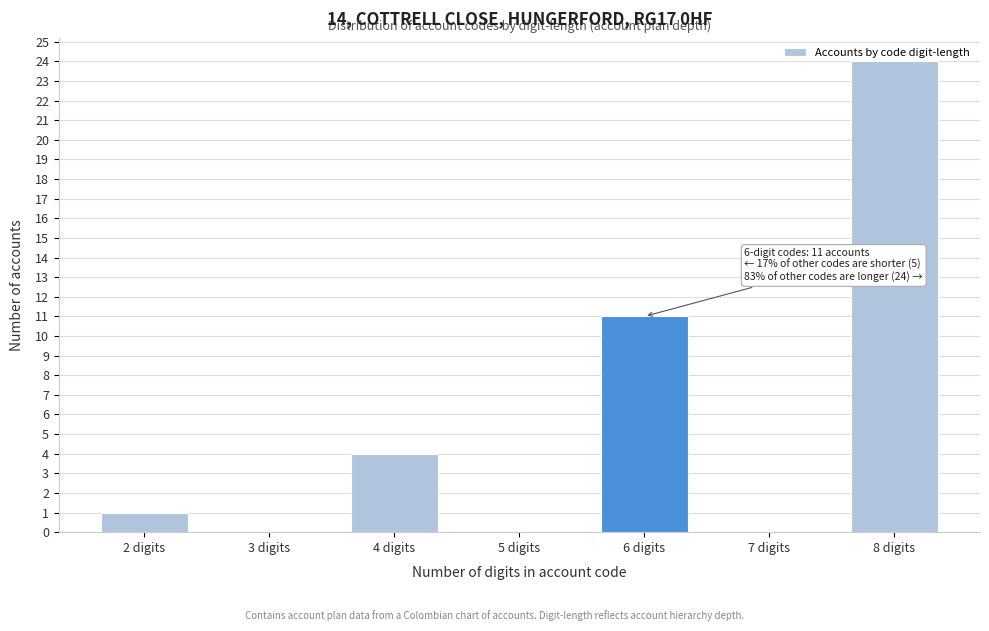

Where is the data nearest to the value 12?

6 digits